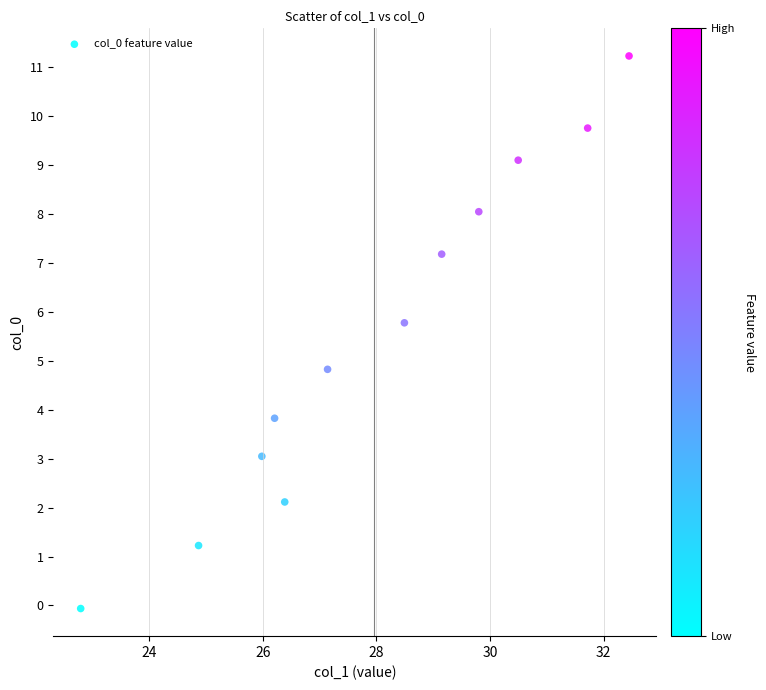

What Y value in the scatter plot is closest to 5?

4.8